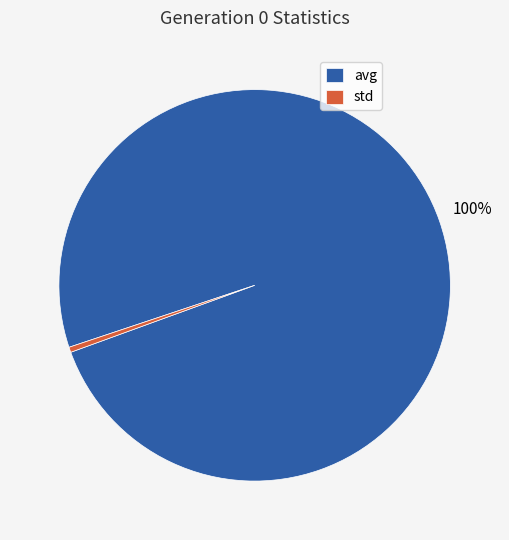

Rank the categories by value from lowest to highest.

std, avg